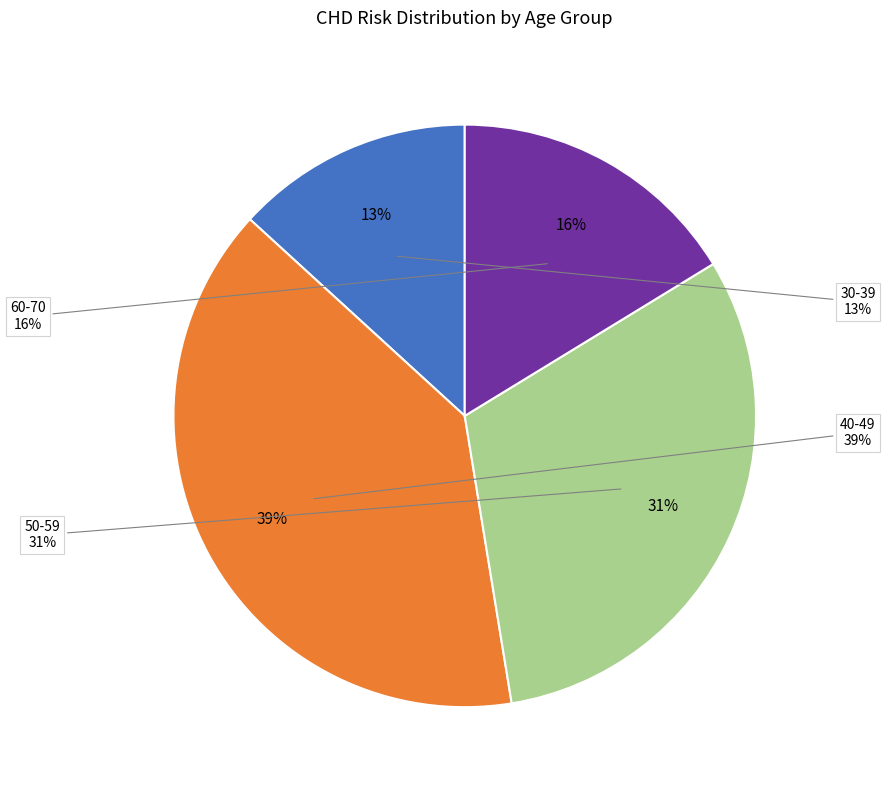

Which category has the biggest portion of the pie?

40-49